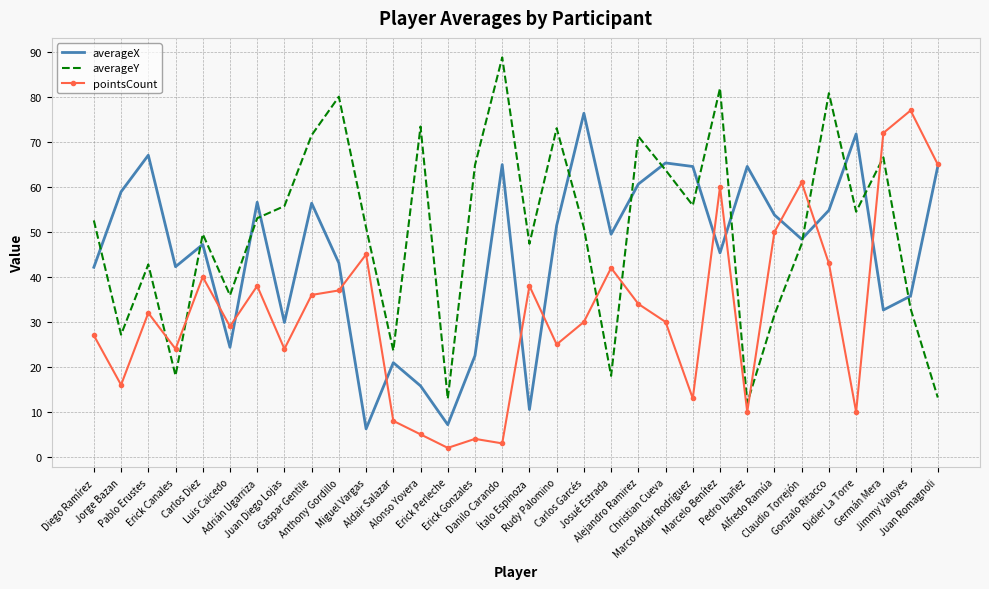

Is the value of averageY at Adrián Ugarriza greater than the value of pointsCount at Alfredo Ramúa?

Yes